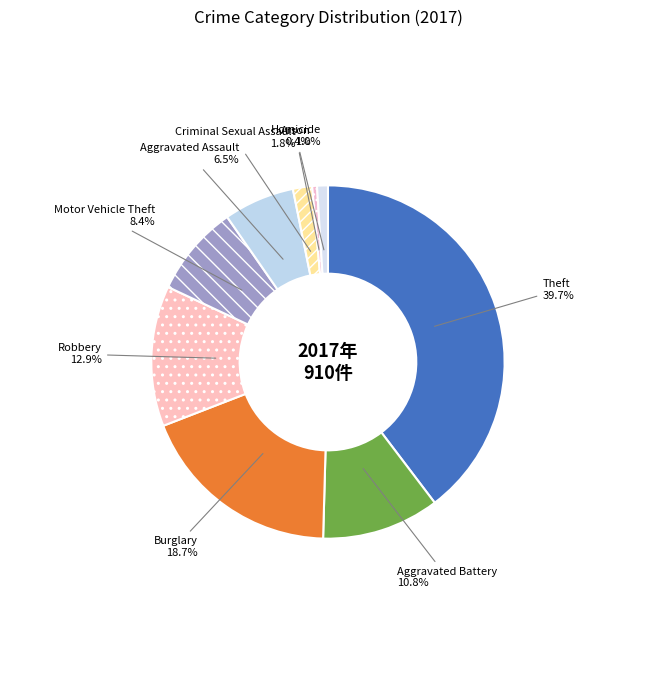

What percentage is the Theft slice, to the nearest percent?

40%